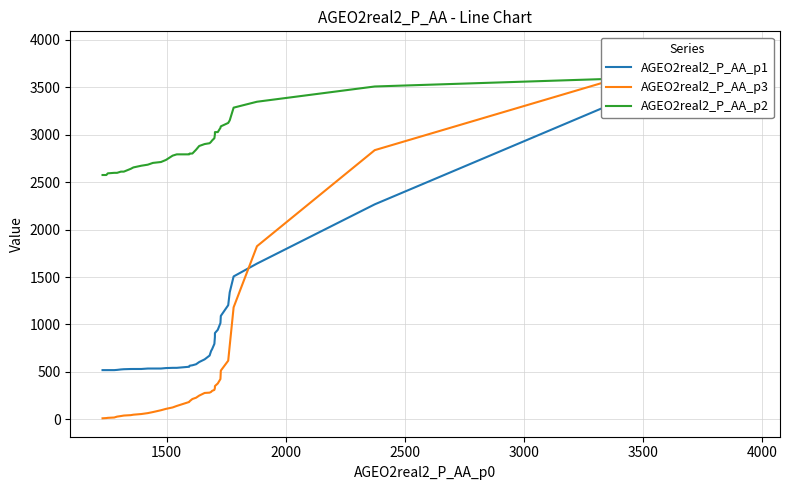

Is the value of AGEO2real2_P_AA_p3 at 23 greater than the value of AGEO2real2_P_AA_p1 at 16?

No